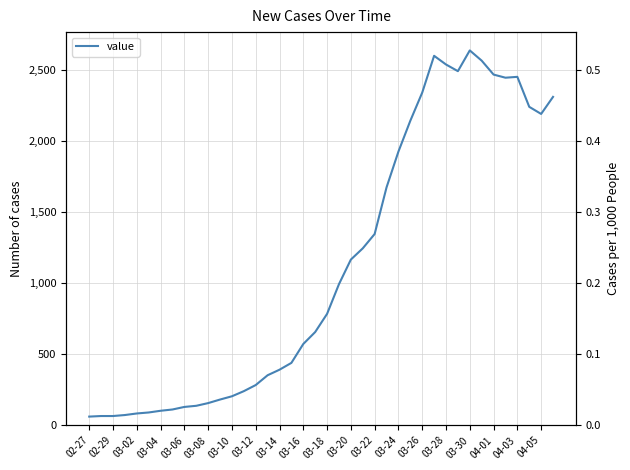

How many data points does each series have?

40